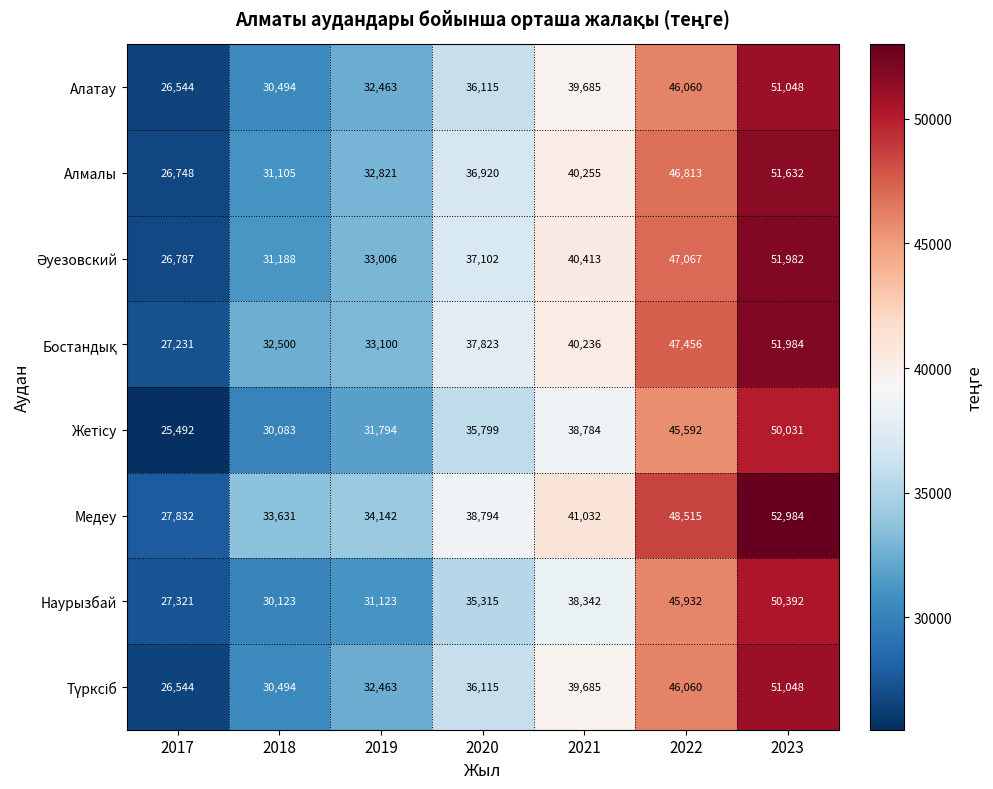

At which category does the chart reach its minimum across all series?

2017